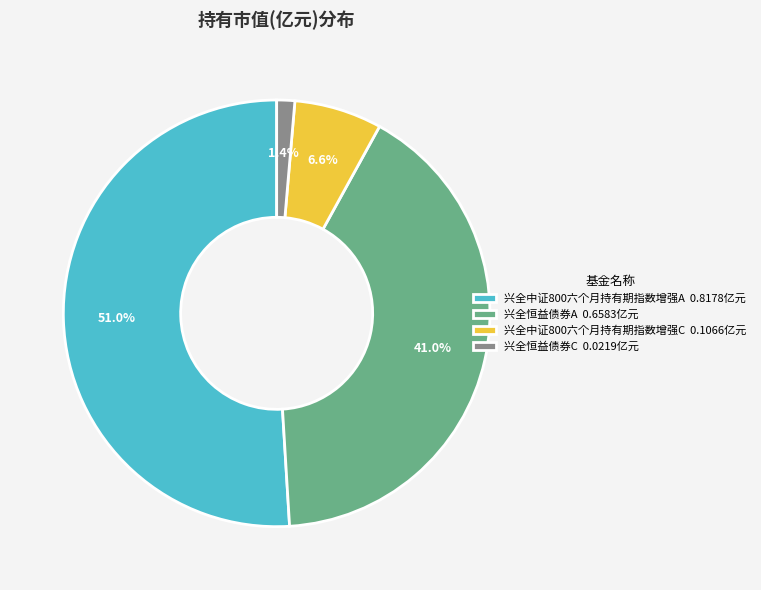

What is the largest slice in the pie chart?

兴全中证800六个月持有期指数增强A